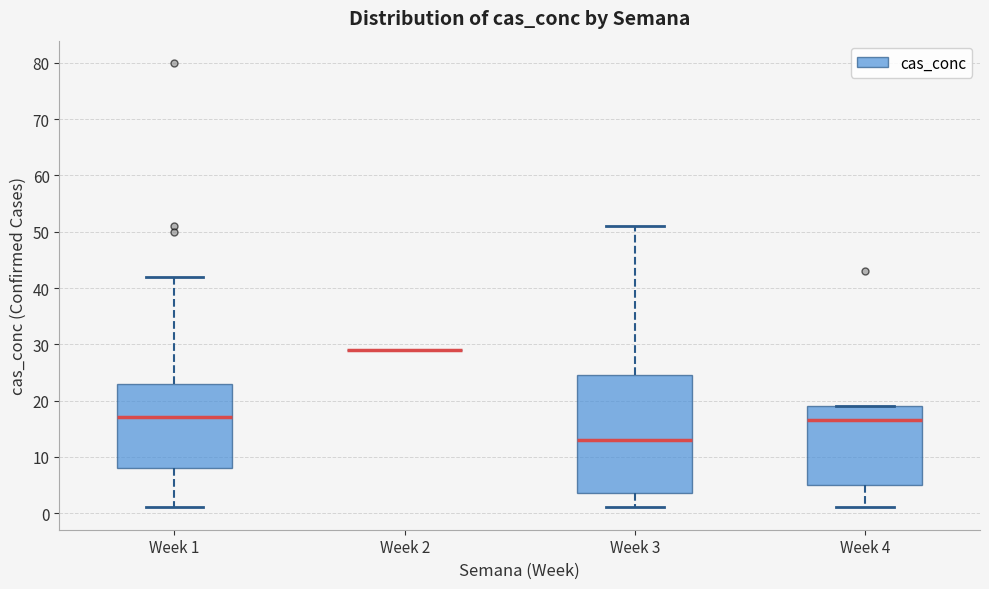

Reading left to right, transcribe this box plot: for each box, give where its median line is, the range the box spans, and where its two whiskers end, as read against the y-axis. The values are not printed on the chart, so give them approximately, as read against the axis.

Week 1: median 17, box 8 to 23, whiskers 1 to 42
Week 2: box collapsed to a line at 29, whiskers 29 to 29
Week 3: median 13, box 4 to 25, whiskers 1 to 51
Week 4: median 17, box 5 to 19, whiskers 1 to 19